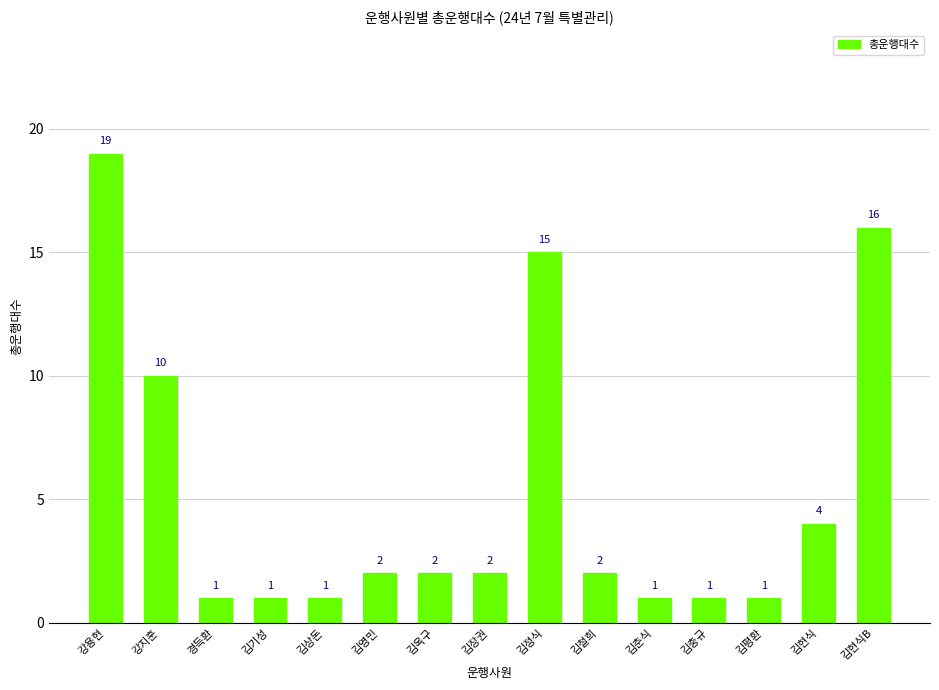

Reading left to right, what are all the values shown in this chart?

19	10	1	1	1	2	2	2	15	2	1	1	1	4	16